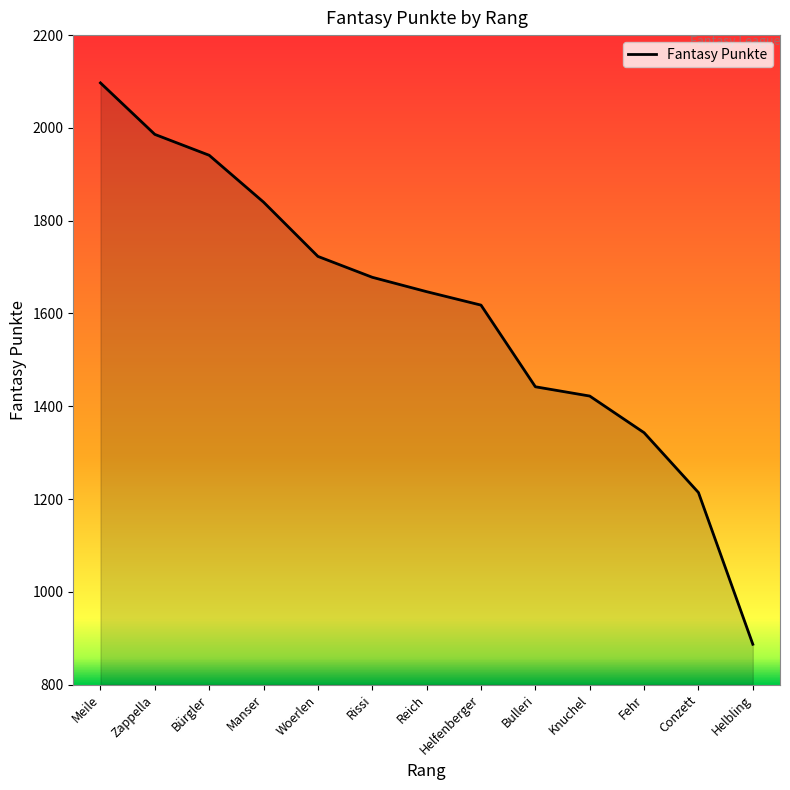

At which label does the data first exceed 1647?

Meile